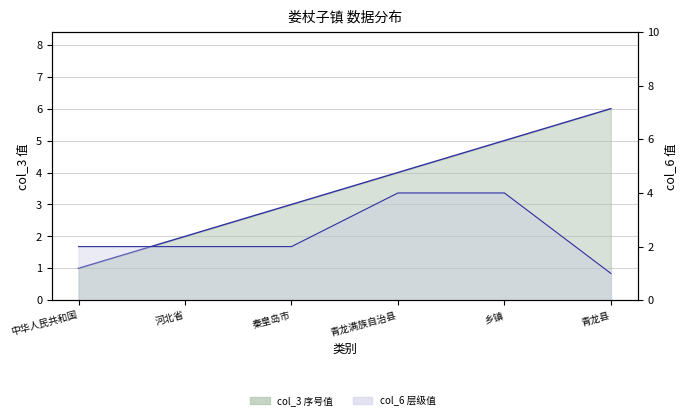

True or false: col_3 and col_6 cross at least once.

False